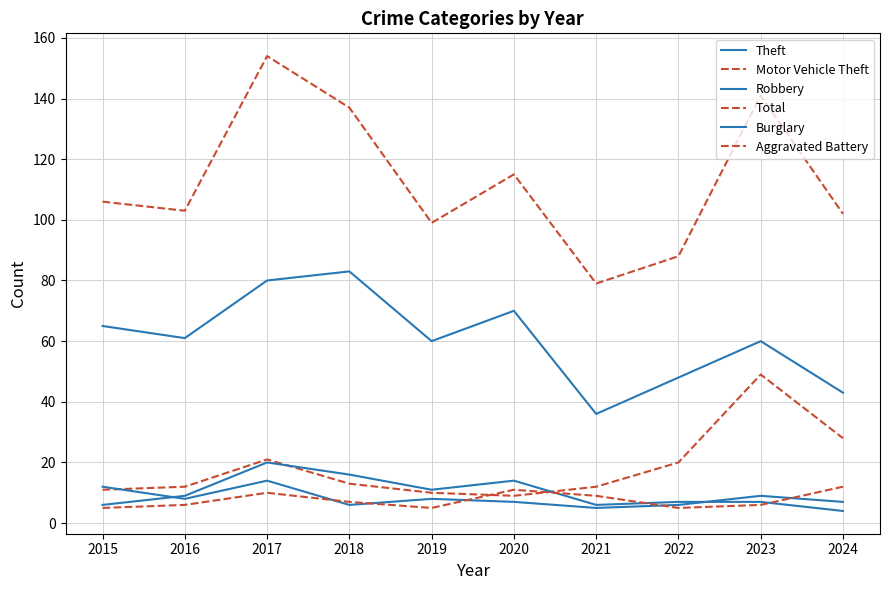

True or false: Burglary has a value of 4 at 2018.

False